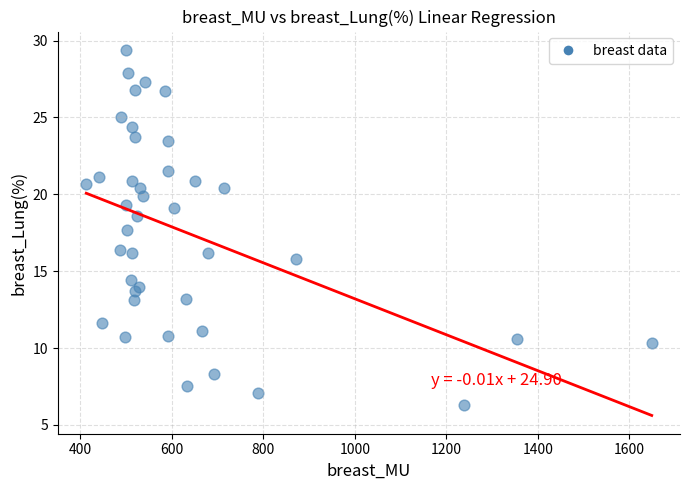

What is the range of Y values (max minus min)?

23.1